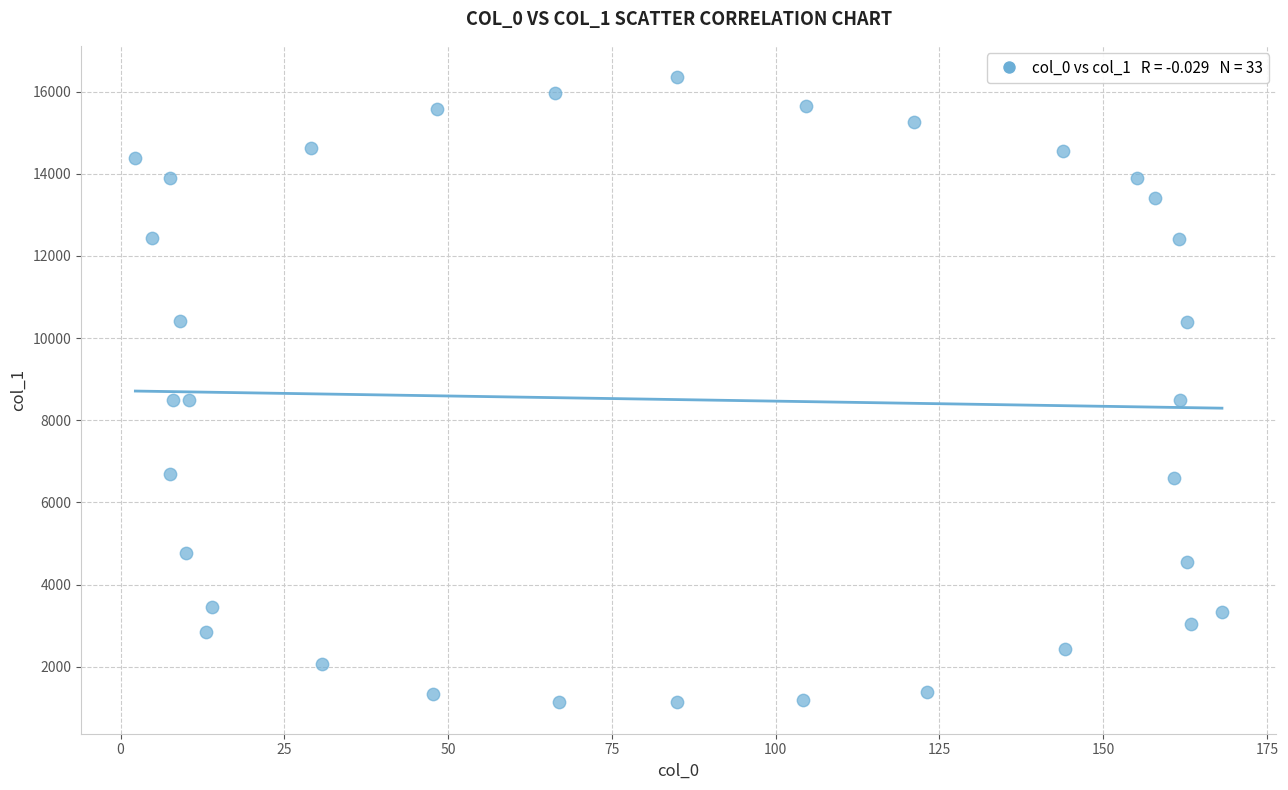

What is the range of Y values (max minus min)?

15224.3